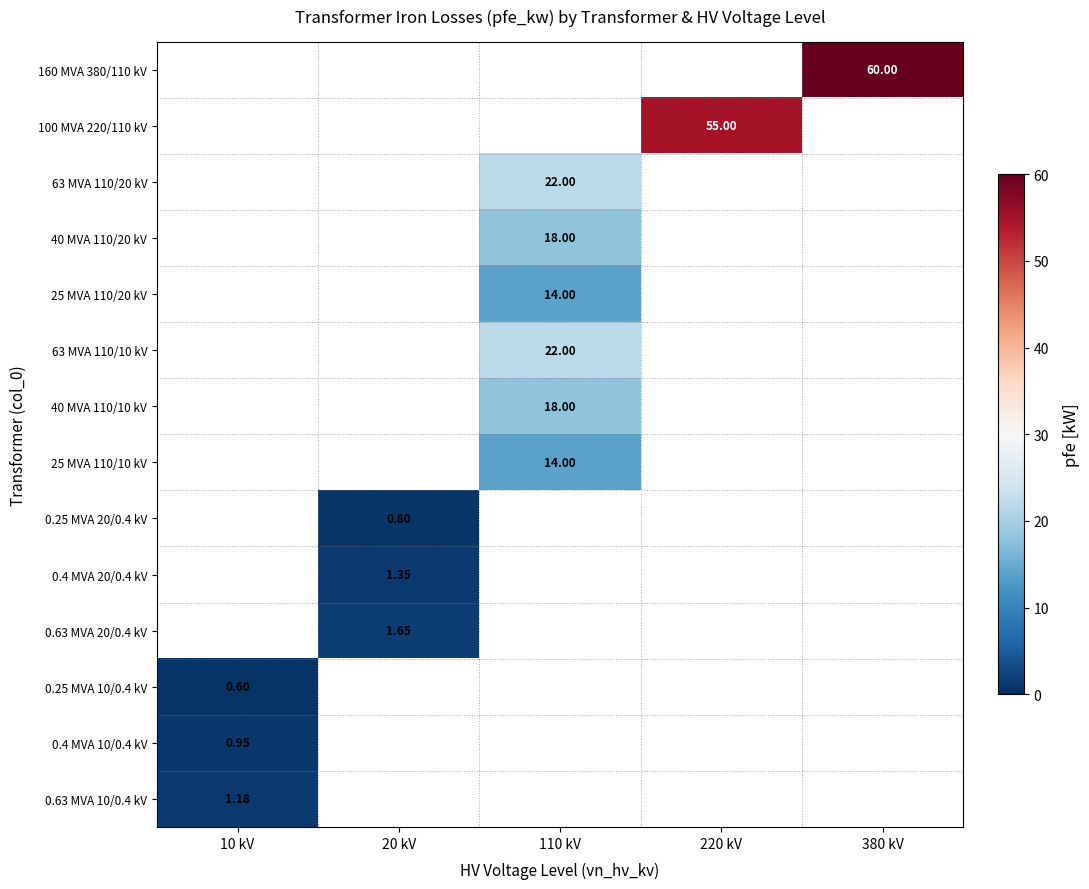

How many positive values does the 0.63 MVA 10/0.4 kV series have?

1